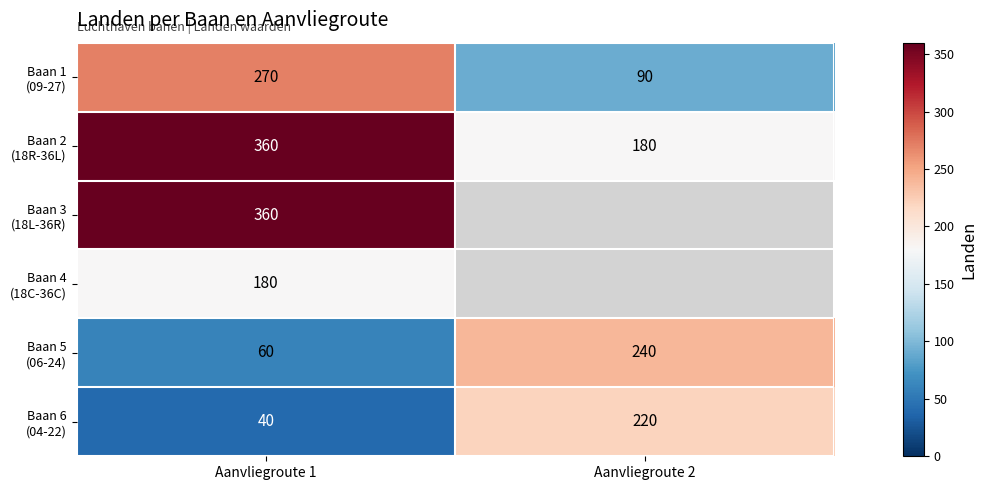

At which label is Baan 4 (18C-36C) closest to 180?

Aanvliegroute 1